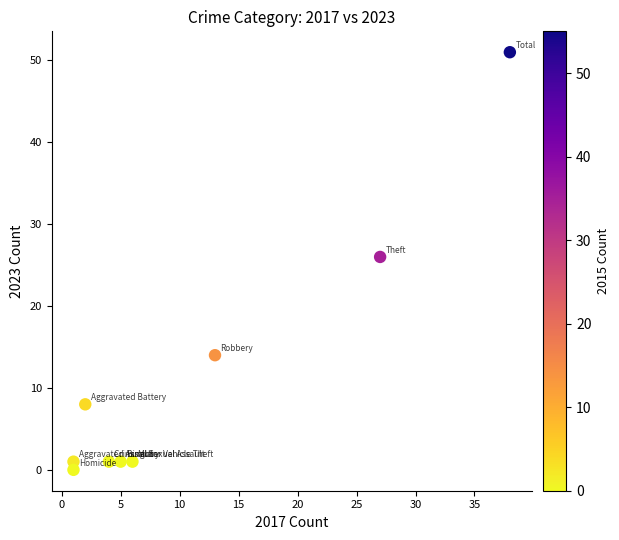

What is the range of Y values (max minus min)?

51